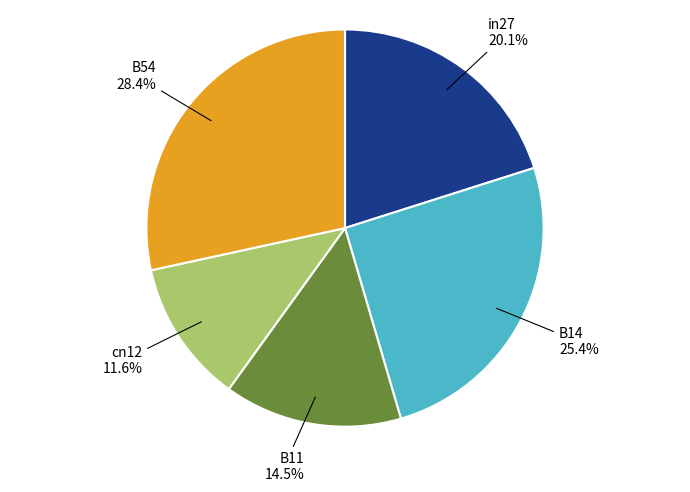

Between in27 and cn12, which is larger?

in27